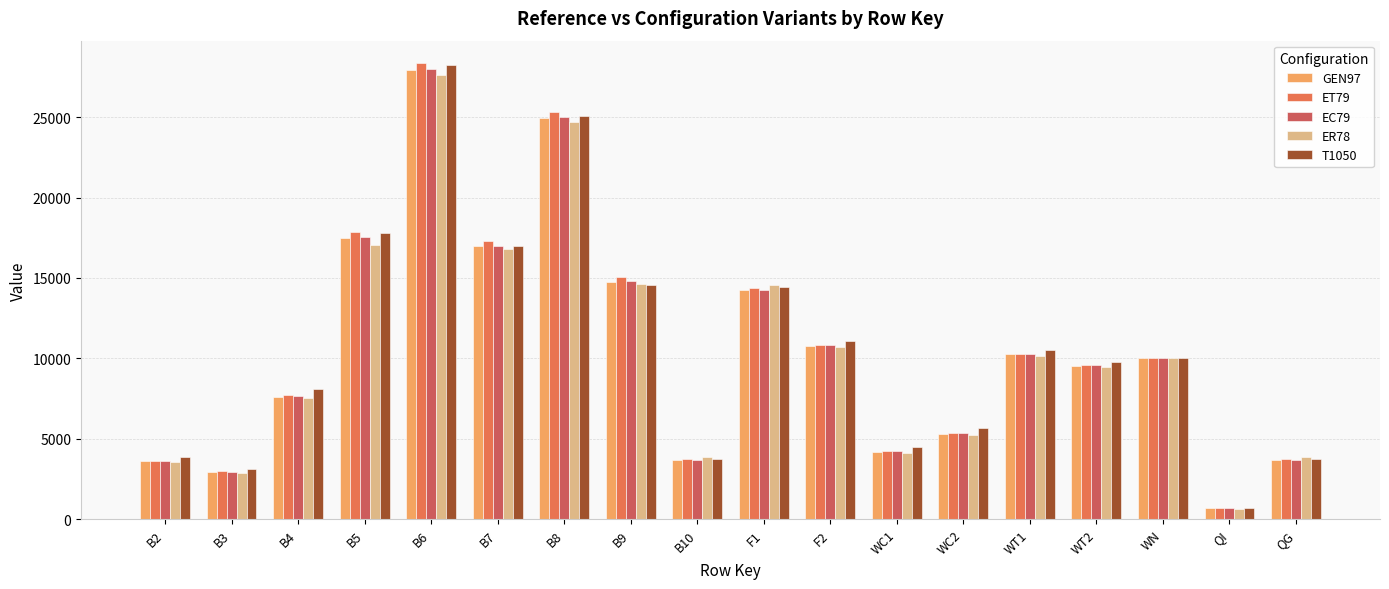

Does the chart contain stacked bars?

No